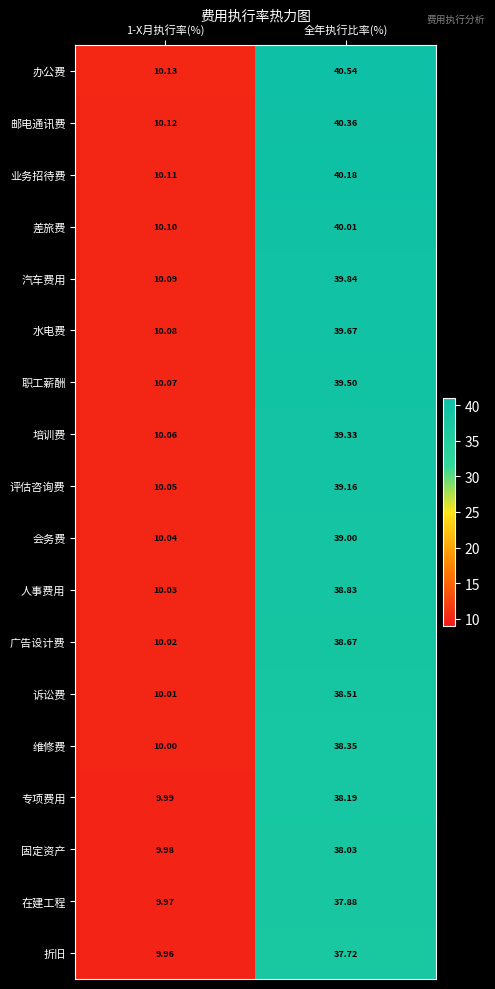

Where does the 诉讼费 series first go above 38?

全年执行比率(%)